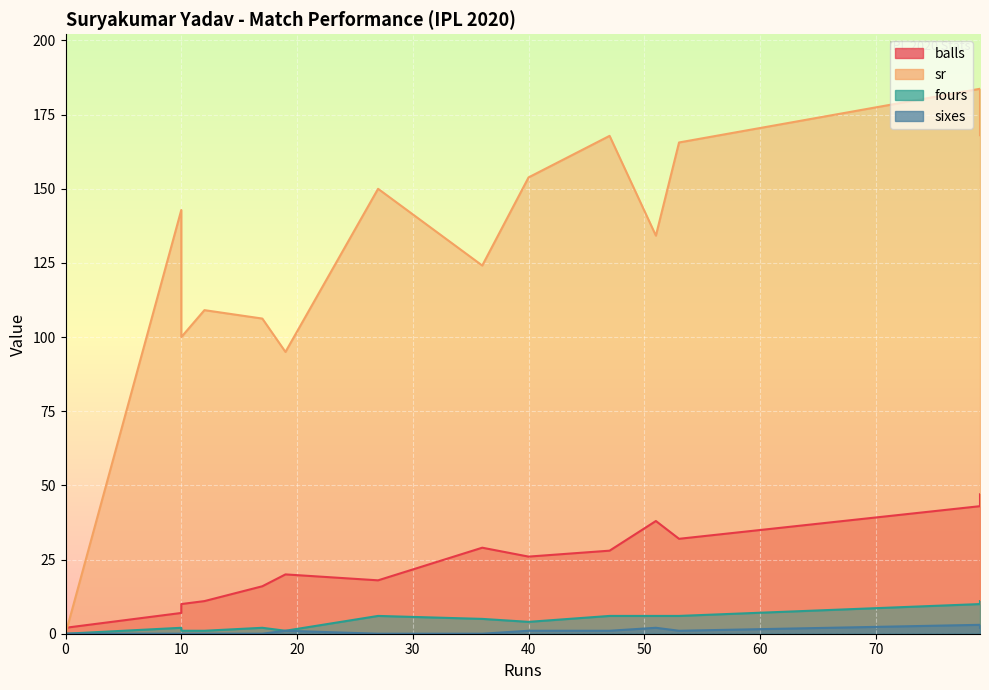

Does the chart display data point markers on the line(s)?

No